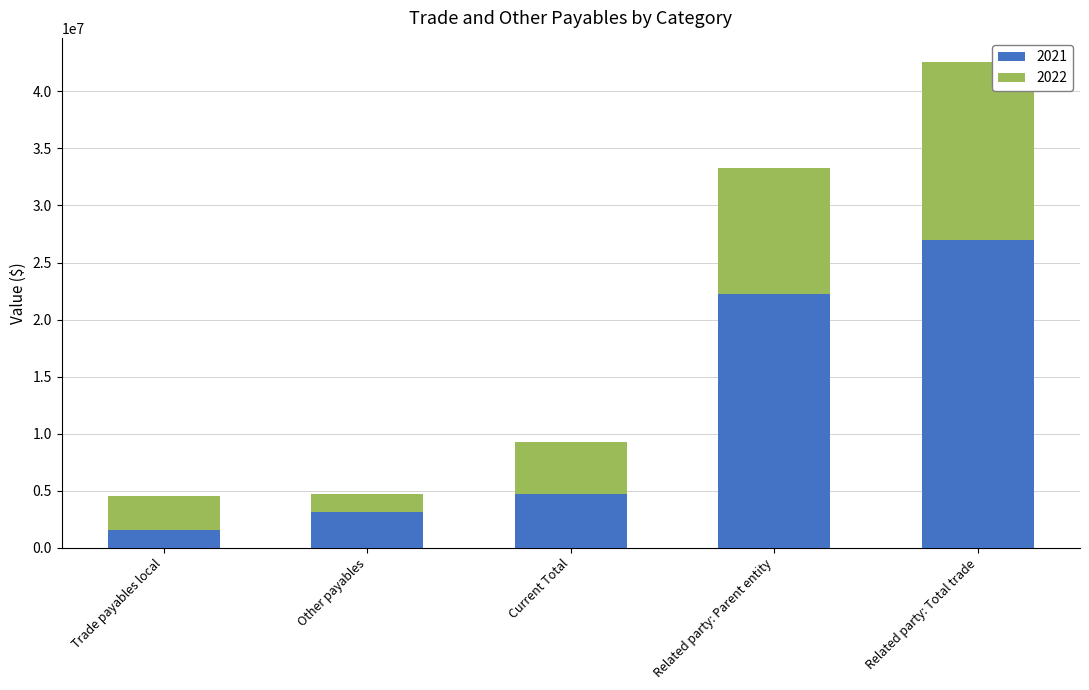

How many data points in 2021 are less than 4752073?

2